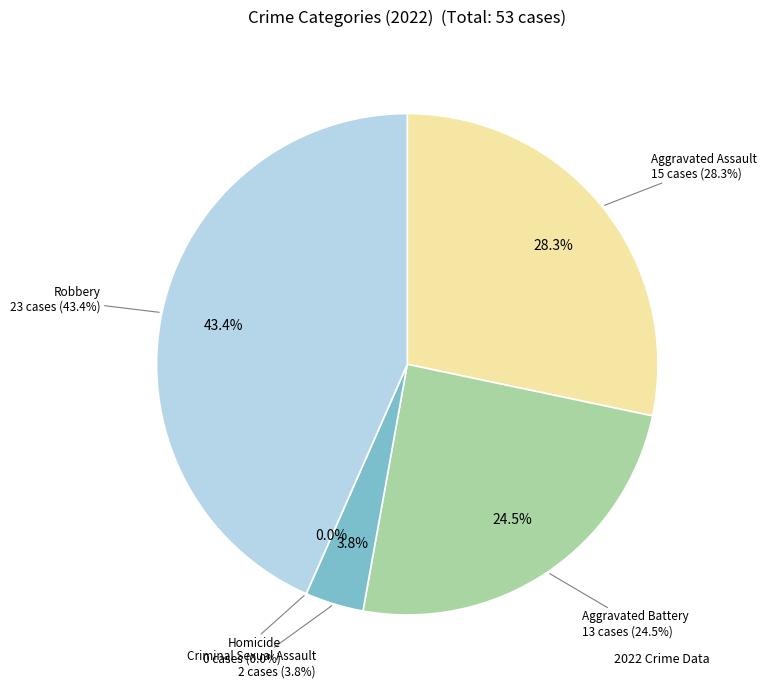

How many slices are in this pie chart?

5